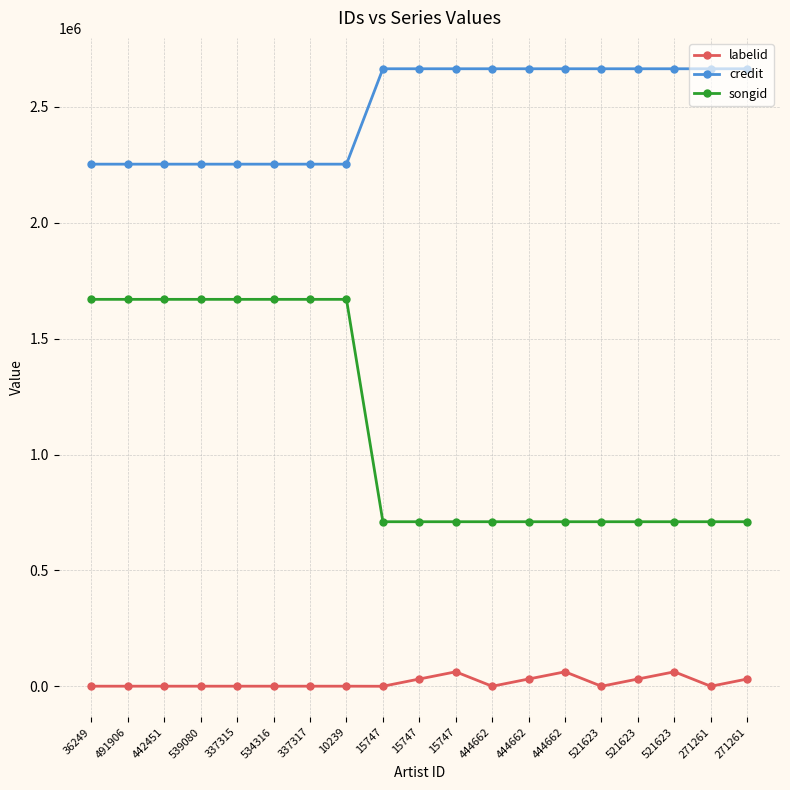

Count the number of data series in this chart.

3